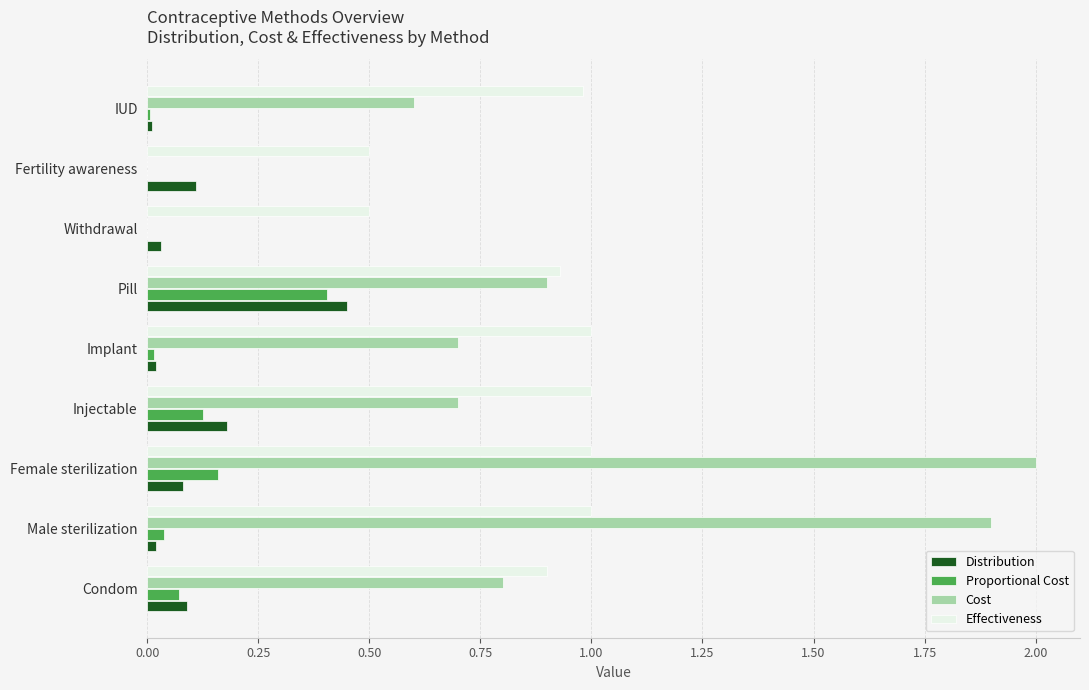

True or false: Cost has a value of 1.2 at Injectable.

False